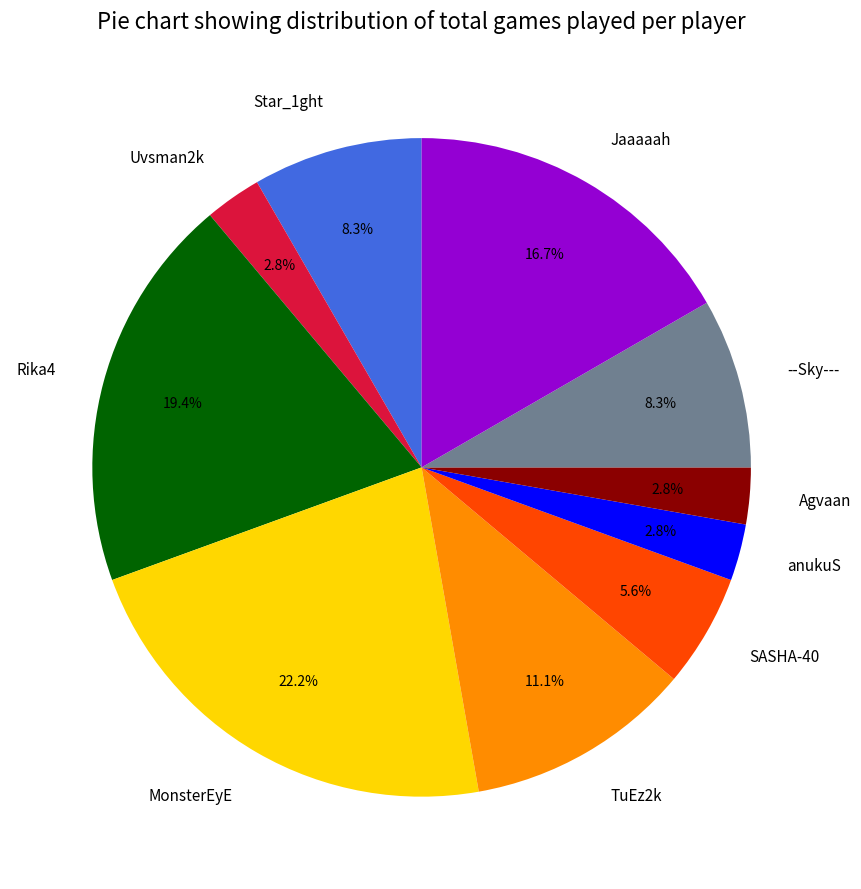

To the nearest percent, what is the combined percentage of MonsterEyE and --Sky---?

31%